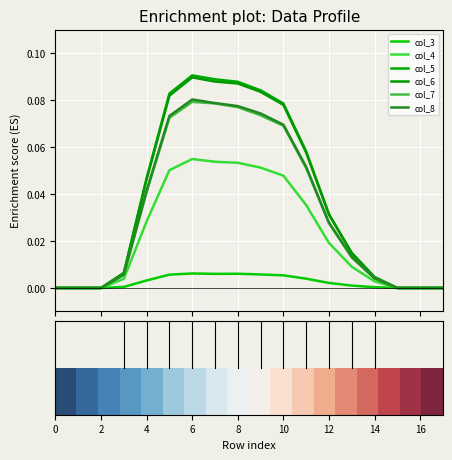

How many lines are shown in the chart?

6